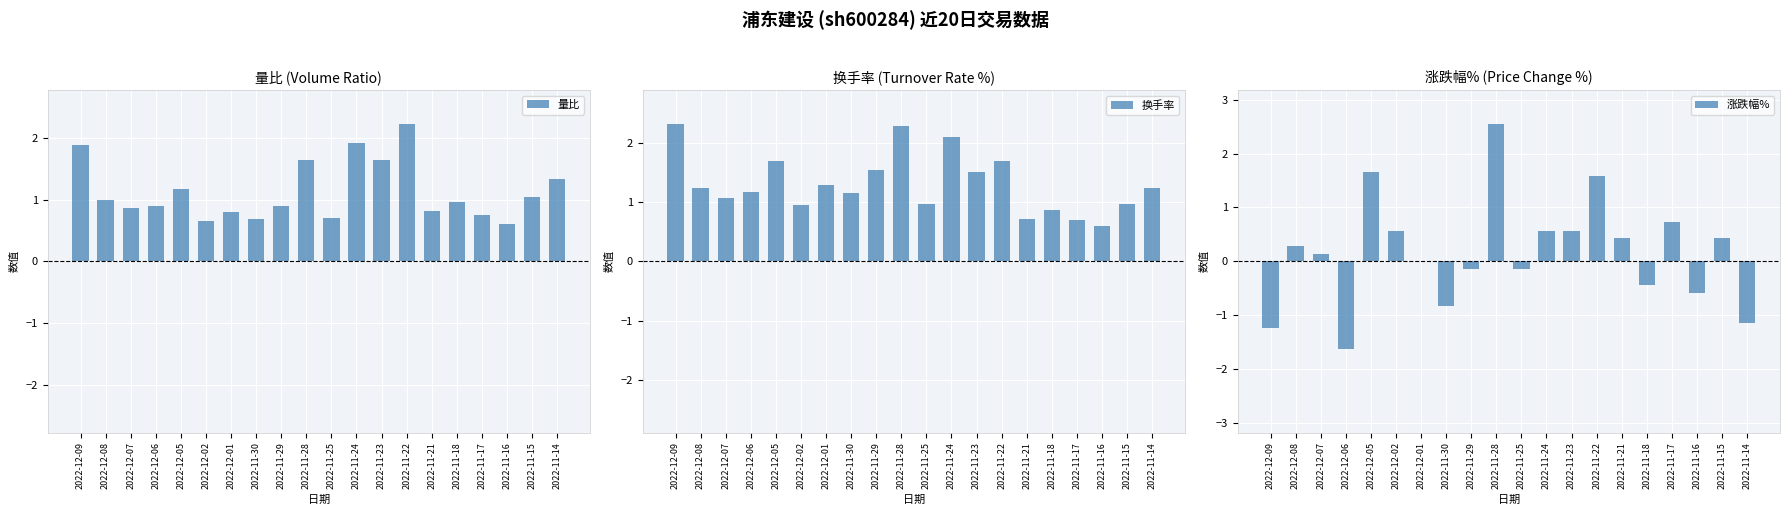

At how many categories does at least one series exceed 1?

14